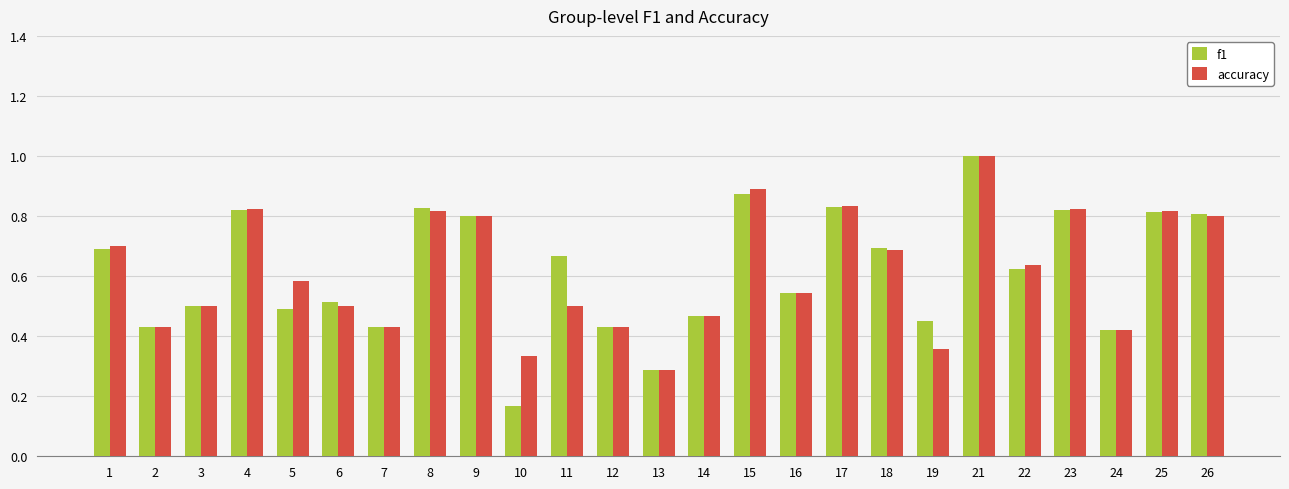

Is the value of accuracy at 5 greater than the value of f1 at 5?

Yes